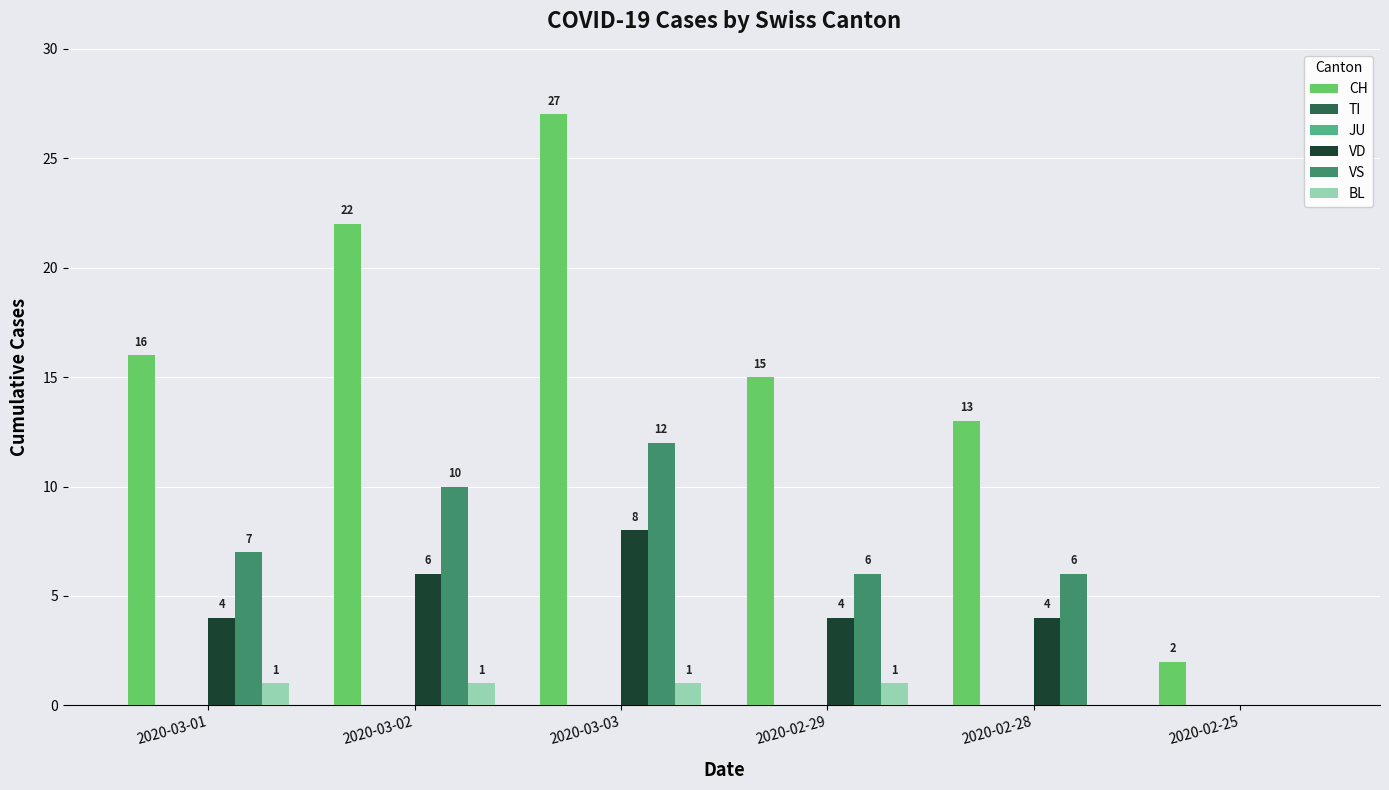

Between 2020-02-29 and 2020-02-28, which series saw the biggest shift?

CH